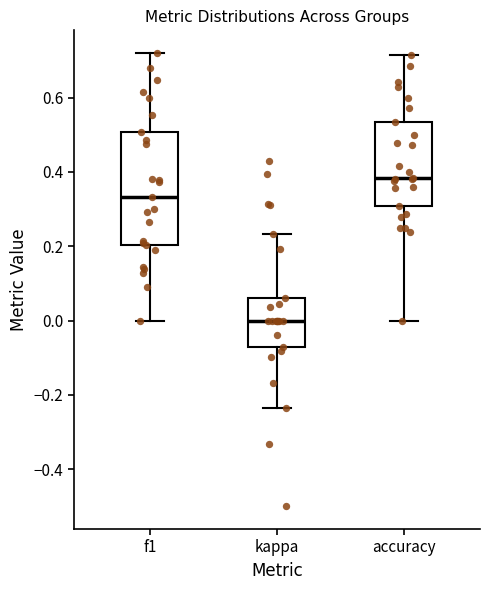

Comparing the boxes themselves (not the whiskers), which one is the tallest?

f1